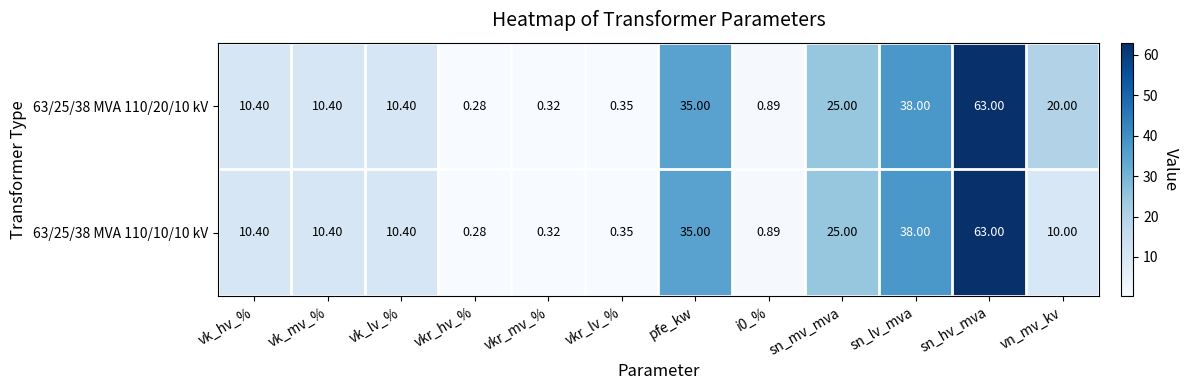

What is the maximum value shown in the chart?

63.0